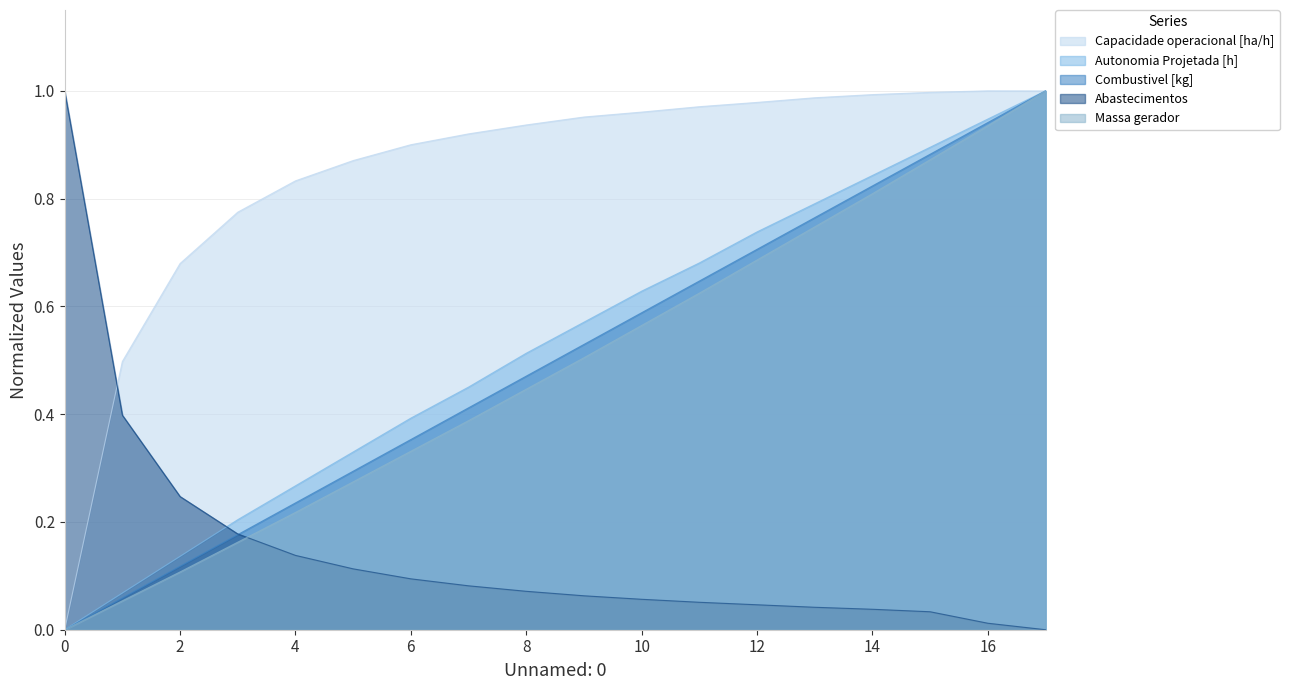

What is the spread (max minus min) of values at 3?

0.6